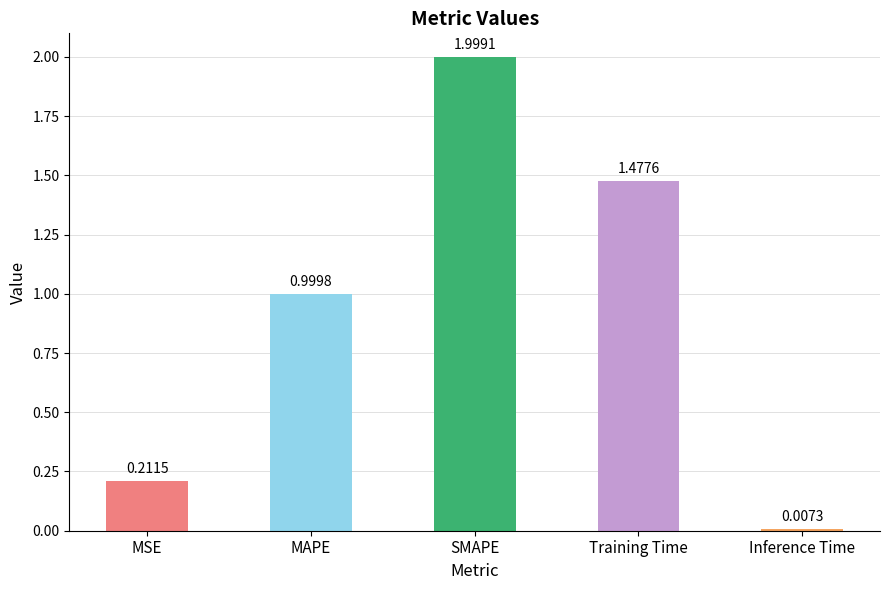

List the labels in order of value, smallest first.

Inference Time, MSE, MAPE, Training Time, SMAPE